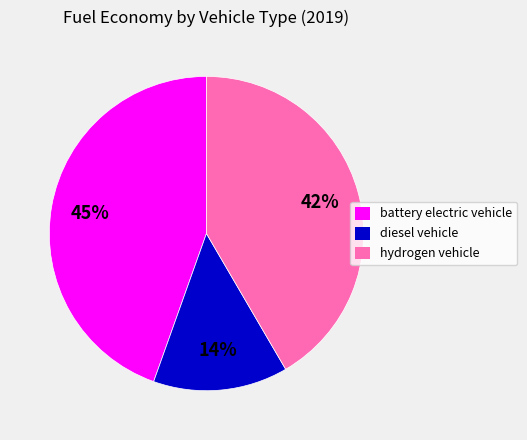

Which has a higher value, diesel vehicle or battery electric vehicle?

battery electric vehicle